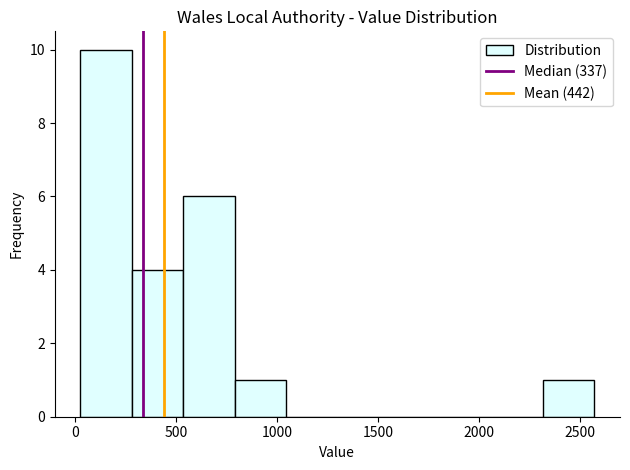

How tall is the bar that spans 50 to 300 on the x-axis? Neither the bar edges nor the heights are printed on the chart, so give them approximately, as read against the axes.

10